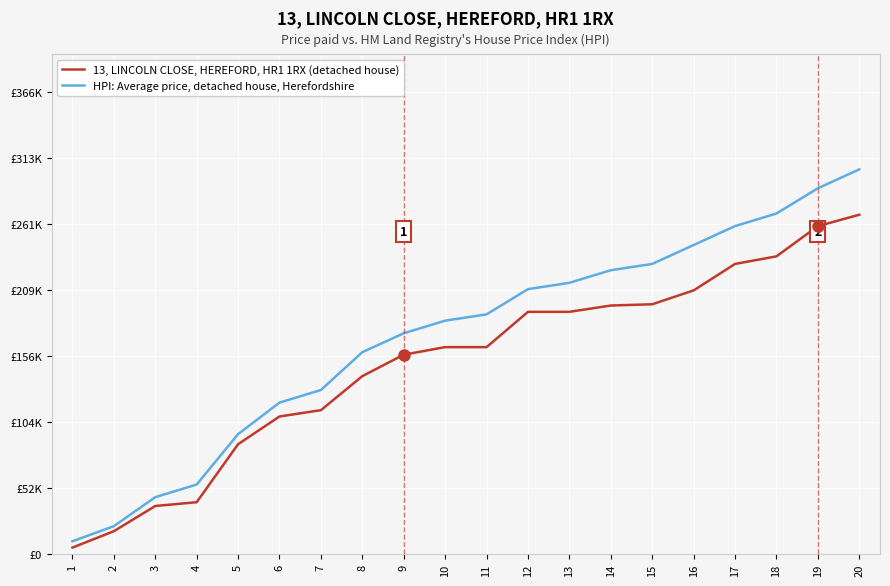

What is the value of the 13, LINCOLN CLOSE, HEREFORD, HR1 1RX (detached house) point at the 3rd from the left?

38